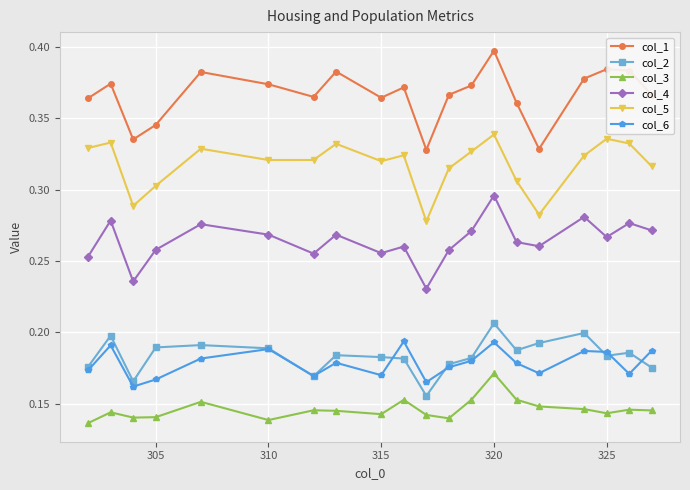

How many col_2 values are between 0 and 1?

20